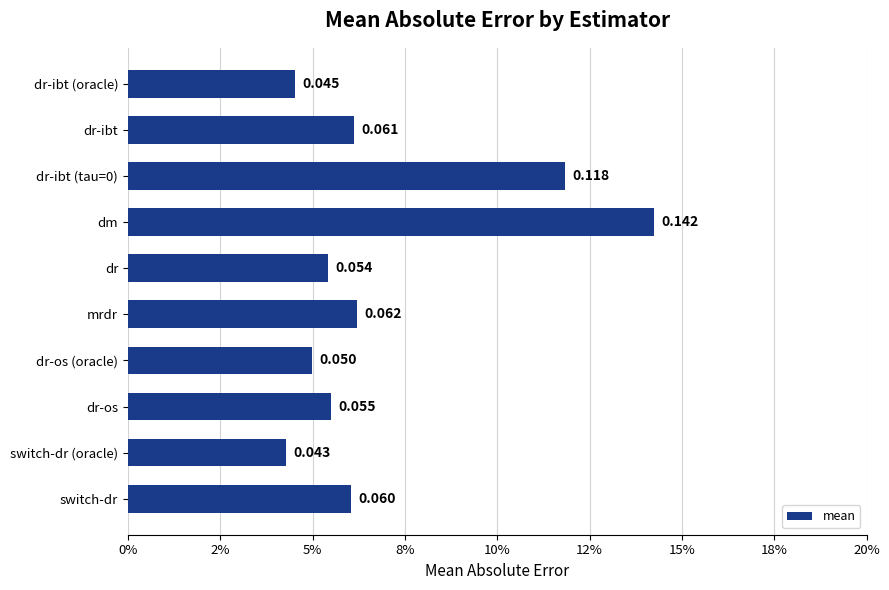

What is the sum of all values?

0.7